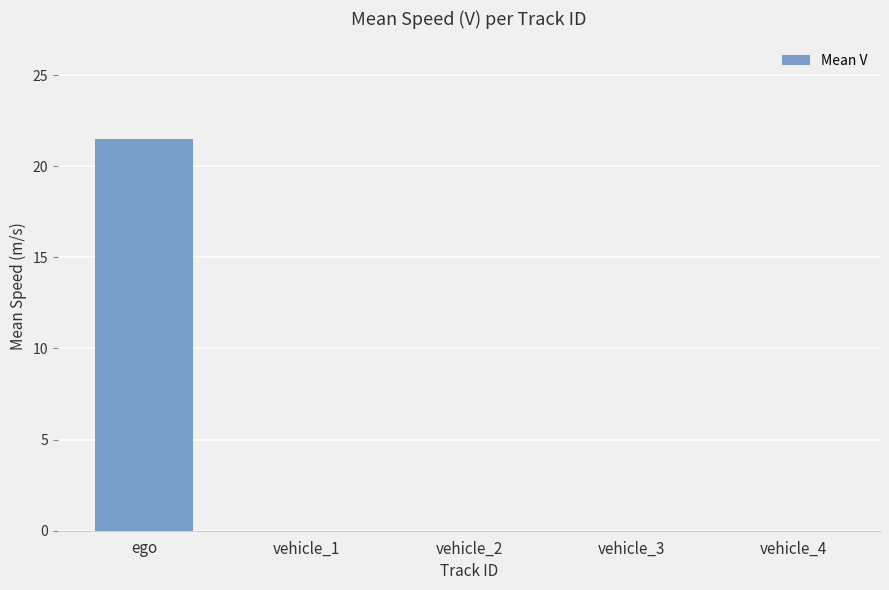

What is the sum of all values?

21.5